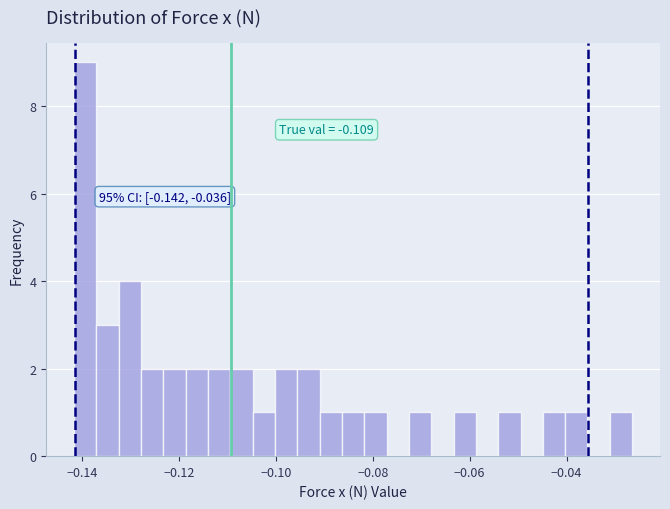

Around what value on the x-axis is the tallest bar? Give the approximate position of its centre, as read against the axis.

-0.140